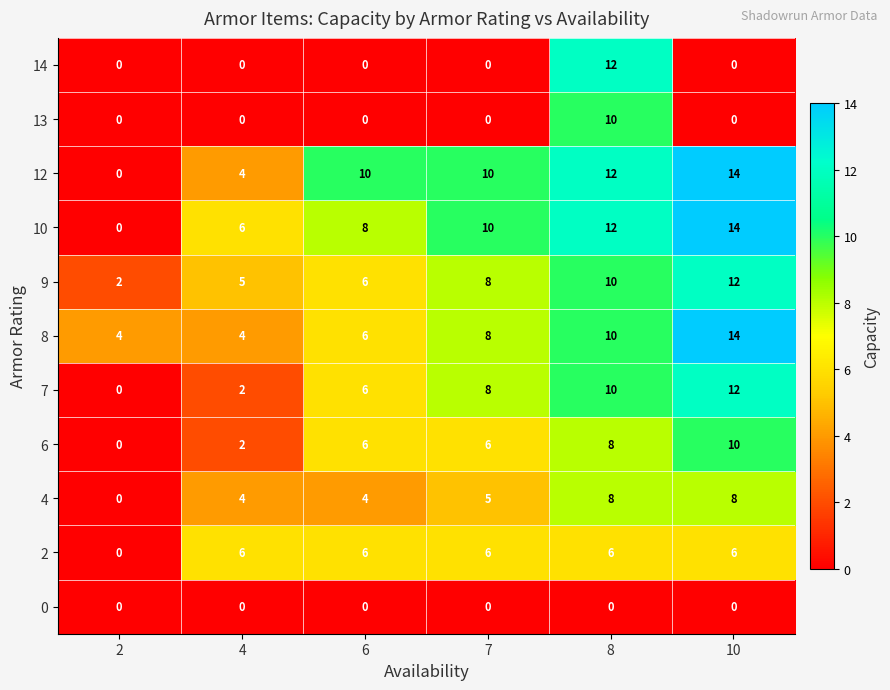

What is the spread (max minus min) of values at 2?

4